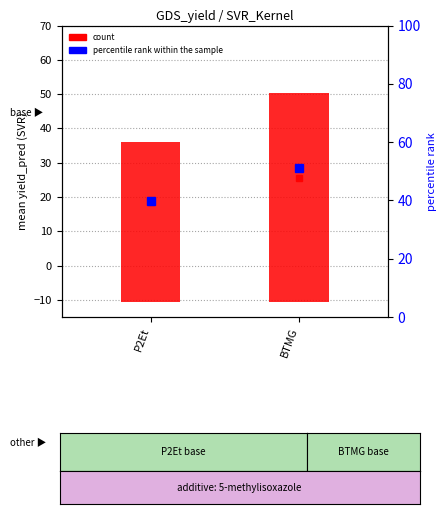

Is the value of count at BTMG greater than the value of percentile rank within the sample at BTMG?

Yes